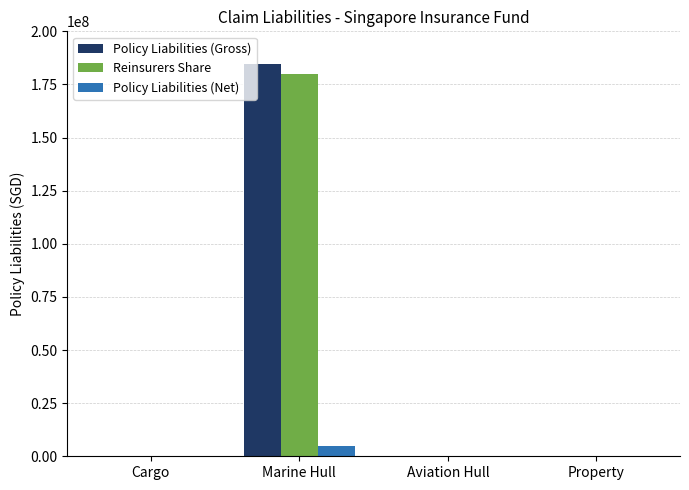

At which category does the chart reach its peak across all series?

Marine Hull